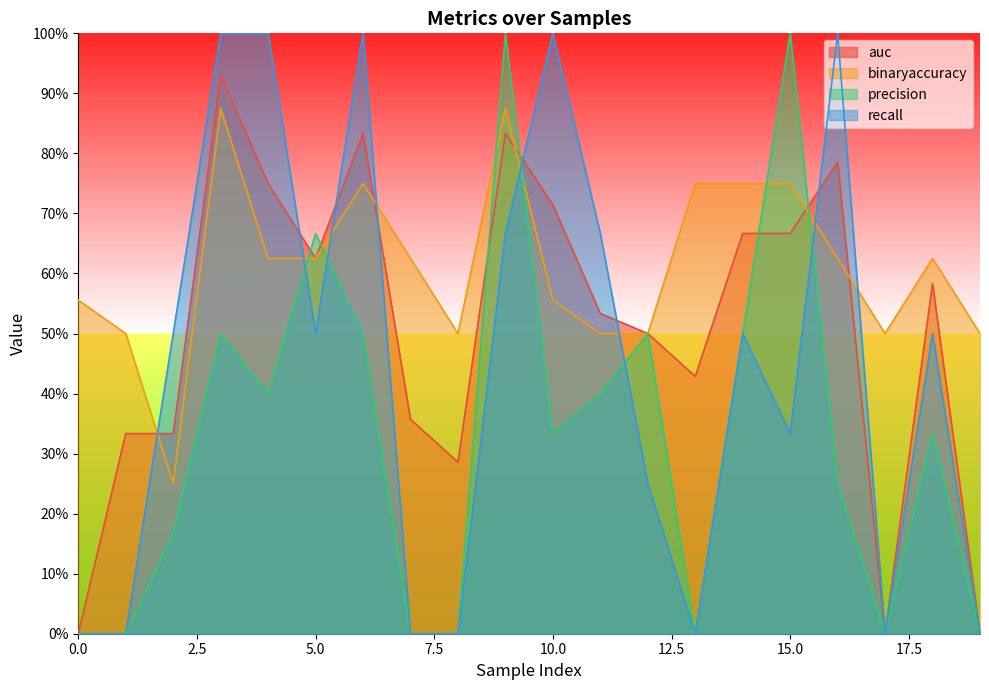

Reading right to left, transcribe all the data shown in this chart.

auc: 19=0.0	18=0.6	17=0.0	16=0.8	15=0.7	14=0.7	13=0.4	12=0.5	11=0.5	10=0.7	9=0.8	8=0.3	7=0.4	6=0.8	5=0.6	4=0.8	3=0.9	2=0.3	1=0.3	0=0.0
binaryaccuracy: 19=0.5	18=0.6	17=0.5	16=0.6	15=0.8	14=0.8	13=0.8	12=0.5	11=0.5	10=0.6	9=0.9	8=0.5	7=0.6	6=0.8	5=0.6	4=0.6	3=0.9	2=0.2	1=0.5	0=0.6
precision: 19=0.0	18=0.3	17=0.0	16=0.2	15=1.0	14=0.5	13=0.0	12=0.5	11=0.4	10=0.3	9=1.0	8=0.0	7=0.0	6=0.5	5=0.7	4=0.4	3=0.5	2=0.2	1=0.0	0=0.0
recall: 19=0.0	18=0.5	17=0.0	16=1.0	15=0.3	14=0.5	13=0.0	12=0.2	11=0.7	10=1.0	9=0.7	8=0.0	7=0.0	6=1.0	5=0.5	4=1.0	3=1.0	2=0.5	1=0.0	0=0.0